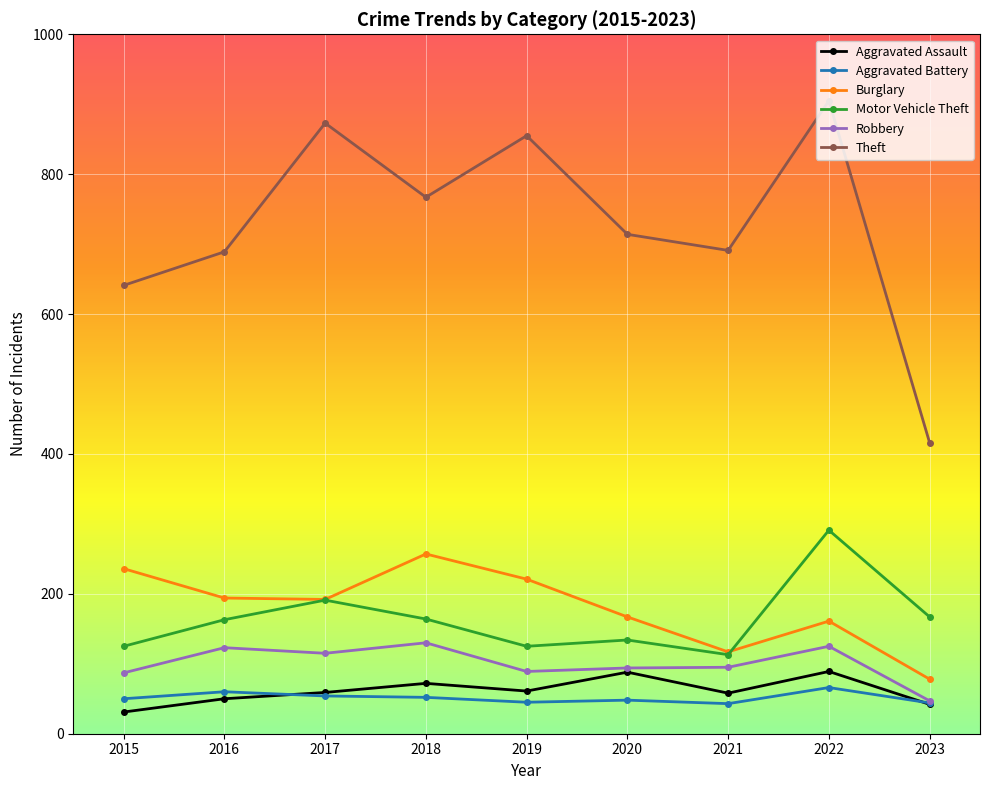

How many interior local valleys does the Theft series have?

2